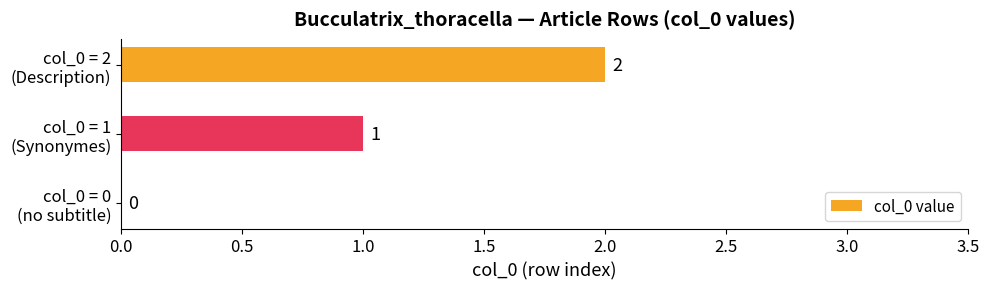

What is the sum of all values?

3